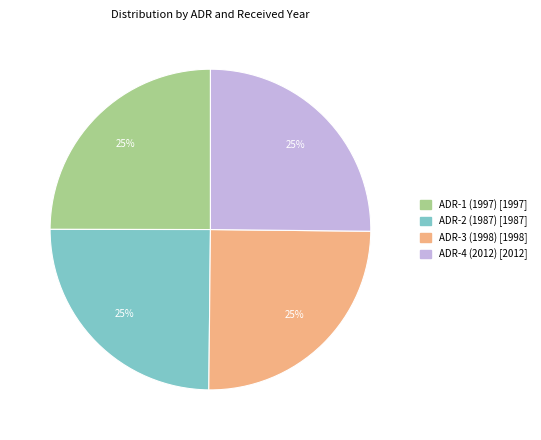

Is there a majority slice in this chart?

No